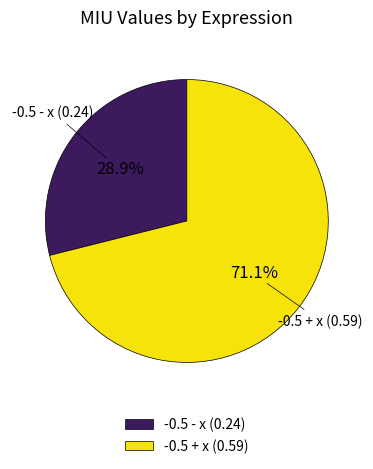

What is the total percentage of -0.5 - x and -0.5 + x?

100.0%